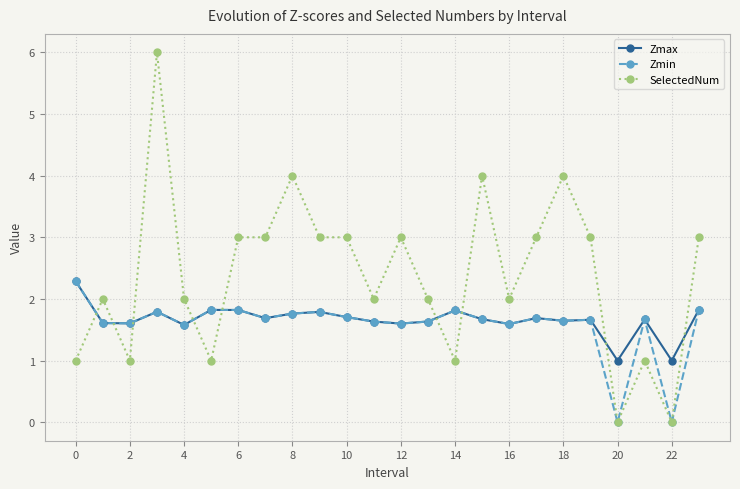

What is the lowest value of the Zmax series?

1.0